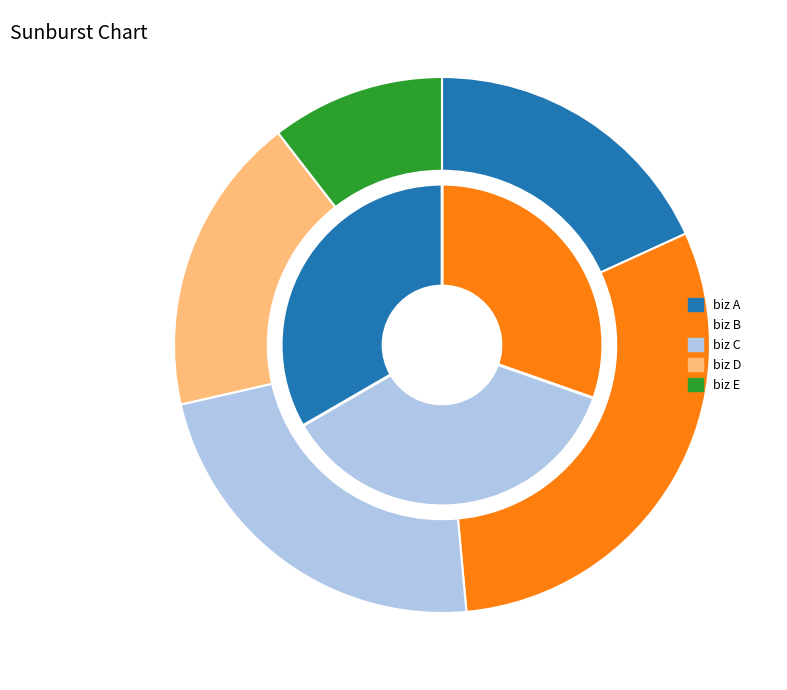

To the nearest percent, what percentage of the pie is biz A?

18%